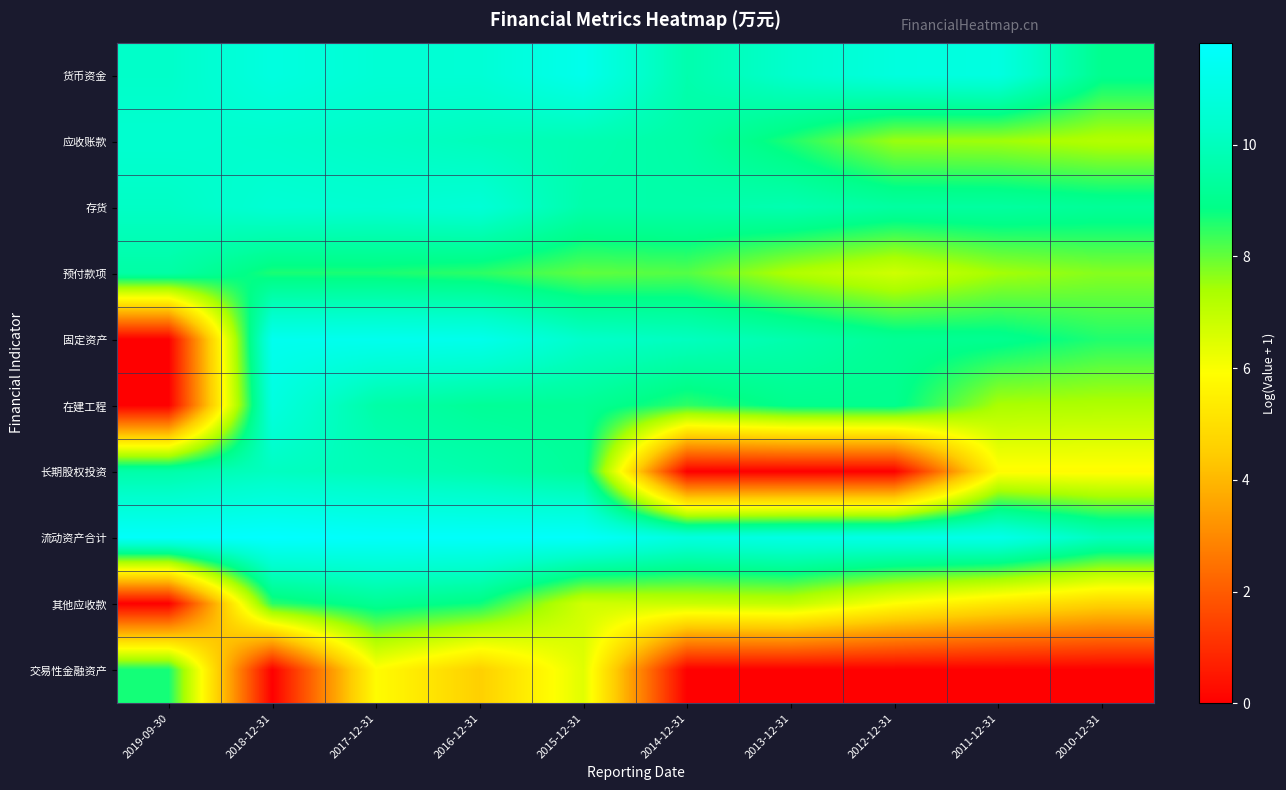

Which label corresponds to the largest value in the chart?

2018-12-31